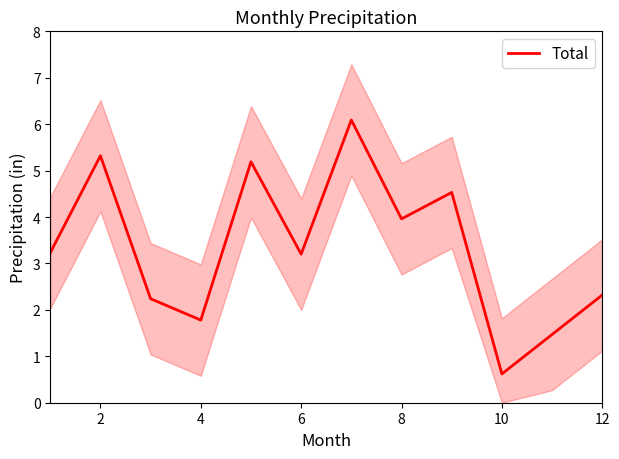

How many series are shown in this chart?

1